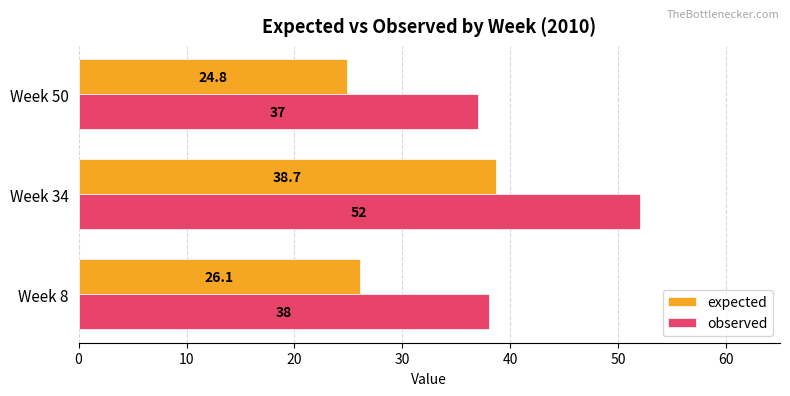

What is the difference between the second highest and minimum values in the observed series?

1.0